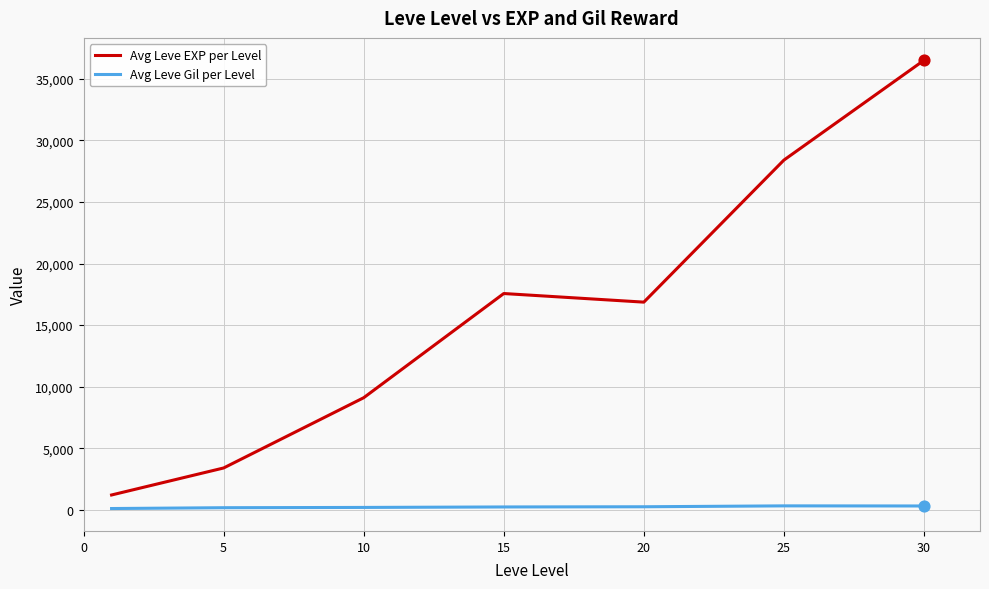

Which series has the largest total across all categories?

Avg Leve EXP per Level